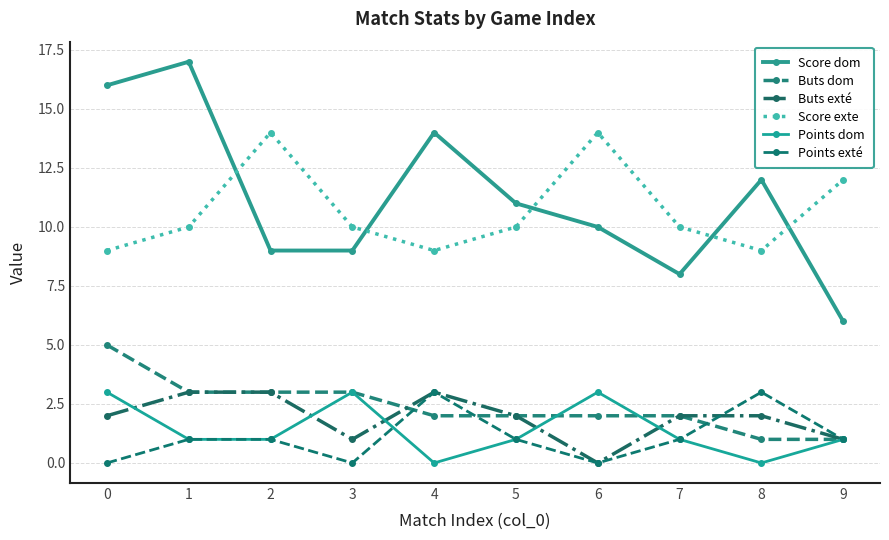

What is the difference between the highest and lowest values at 7?

9